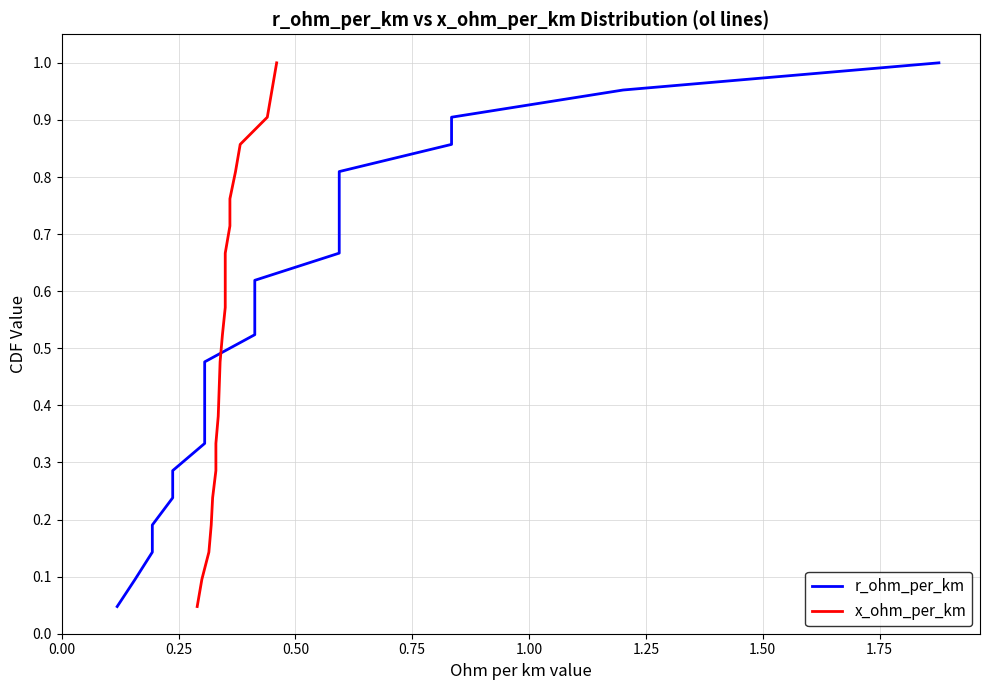

List the series in order of their peak value, highest first.

r_ohm_per_km, x_ohm_per_km